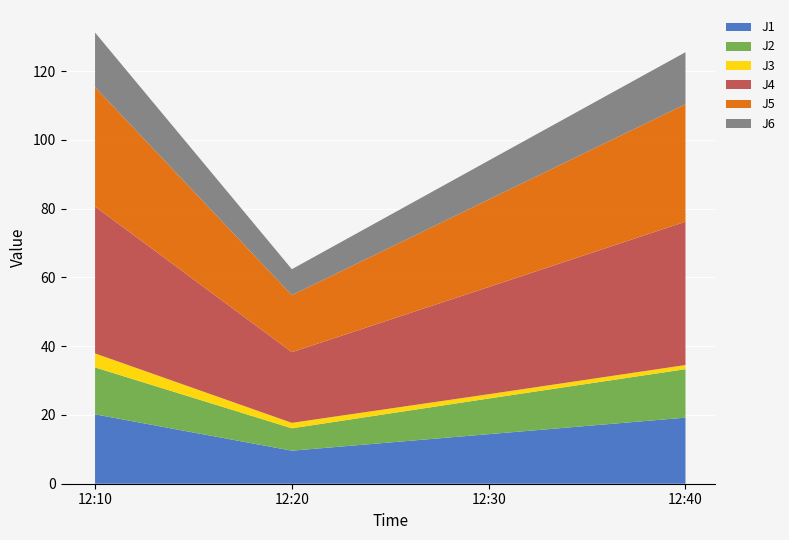

Reading right to left, list all the values displayed in this chart.

J1: 12:40=19.2	12:30=14.4	12:20=9.6	12:10=20.2
J2: 12:40=14.1	12:30=10.4	12:20=6.5	12:10=13.7
J3: 12:40=1.2	12:30=1.3	12:20=1.6	12:10=4.1
J4: 12:40=41.7	12:30=31.2	12:20=20.6	12:10=42.8
J5: 12:40=34.2	12:30=25.4	12:20=16.6	12:10=34.7
J6: 12:40=15.1	12:30=11.3	12:20=7.6	12:10=15.9